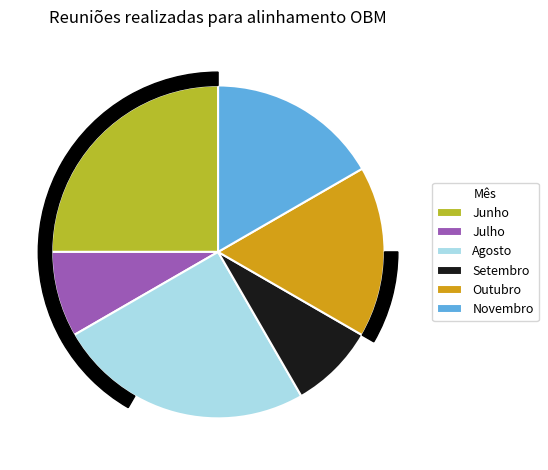

Is Agosto the majority of the pie?

No